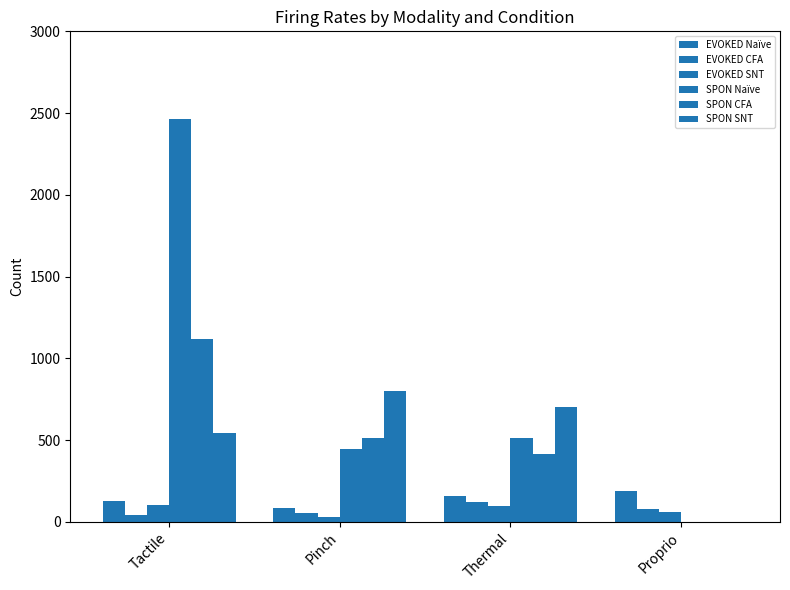

At Pinch, list the series in order from smallest to largest.

EVOKED SNT, EVOKED CFA, EVOKED Naïve, SPON Naïve, SPON CFA, SPON SNT